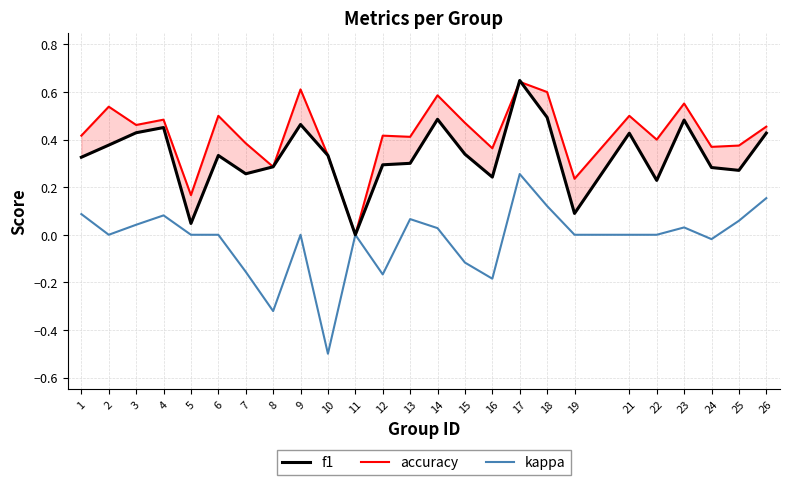

Count the number of categories in the chart.

25